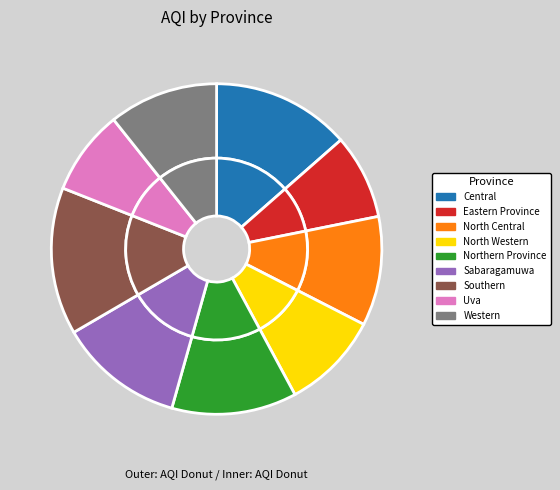

What is the total percentage of Uva and North Western?

17.9%